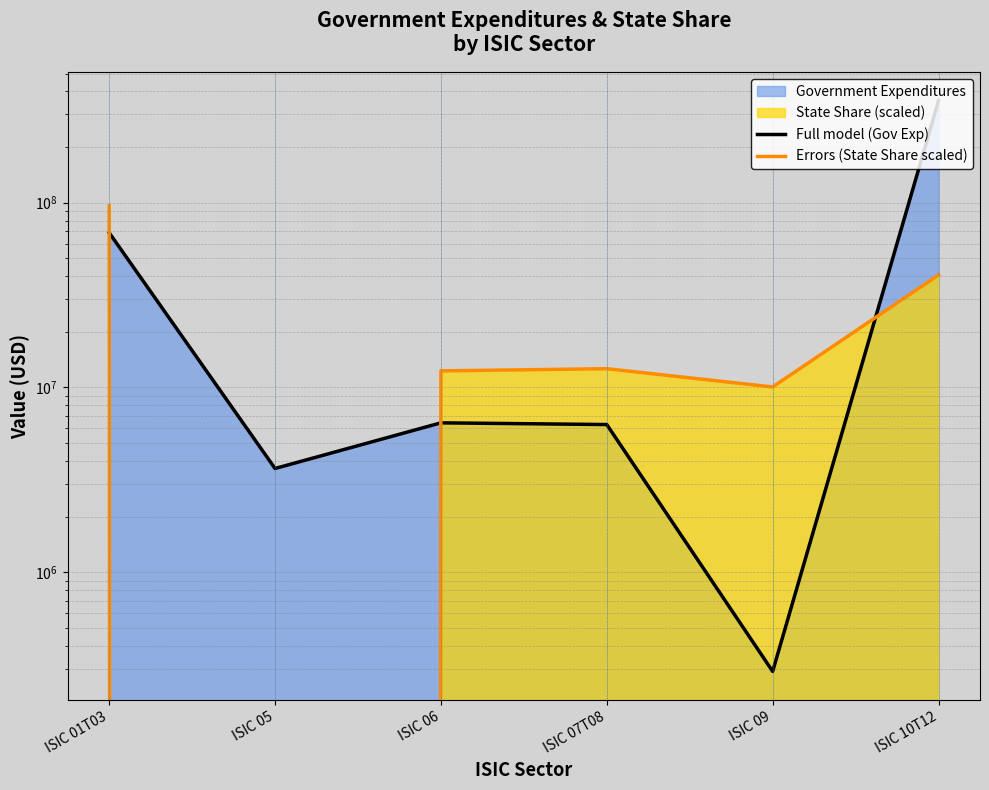

Reading left to right, what are all the values shown in this chart?

Full model (Gov Exp): 68776391.6	3641734.8	6432553.6	6296430.2	290604.5	355990477.5
Errors (State Share scaled): 96313406.8	0.0	12291185.6	12629425.4	10058295.6	40618612.8